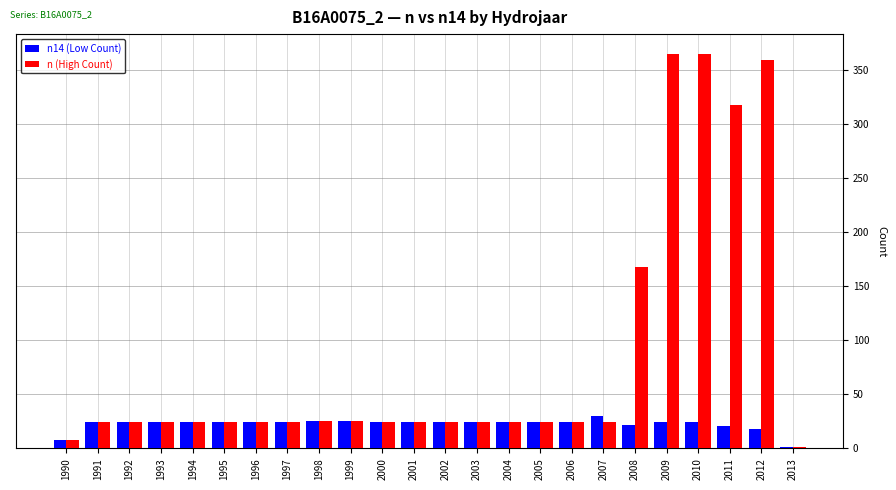

What are all the series names shown in the legend?

n14 (Low Count), n (High Count)